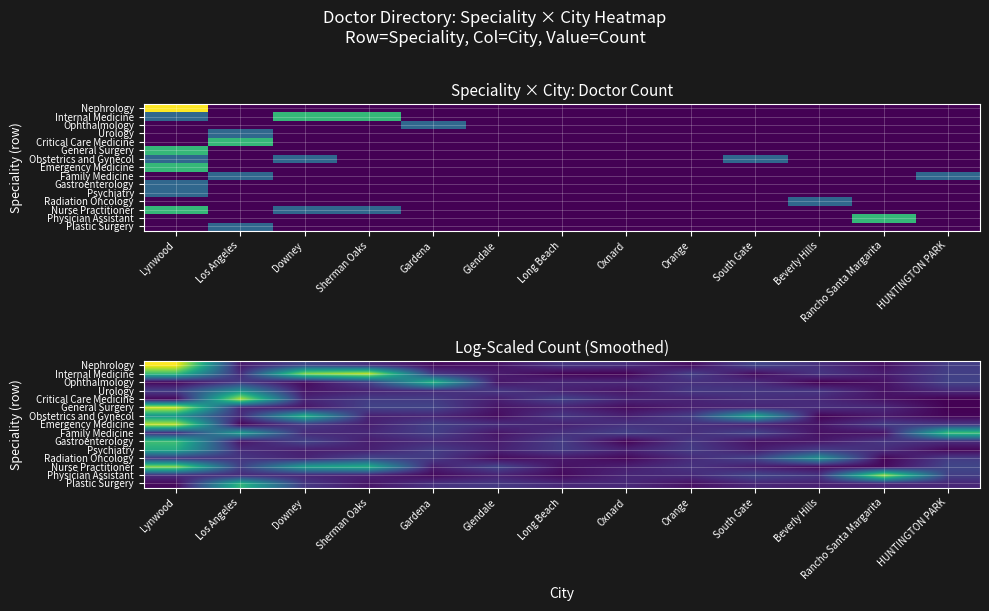

What is the difference between the highest and lowest values at Beverly Hills?

0.7